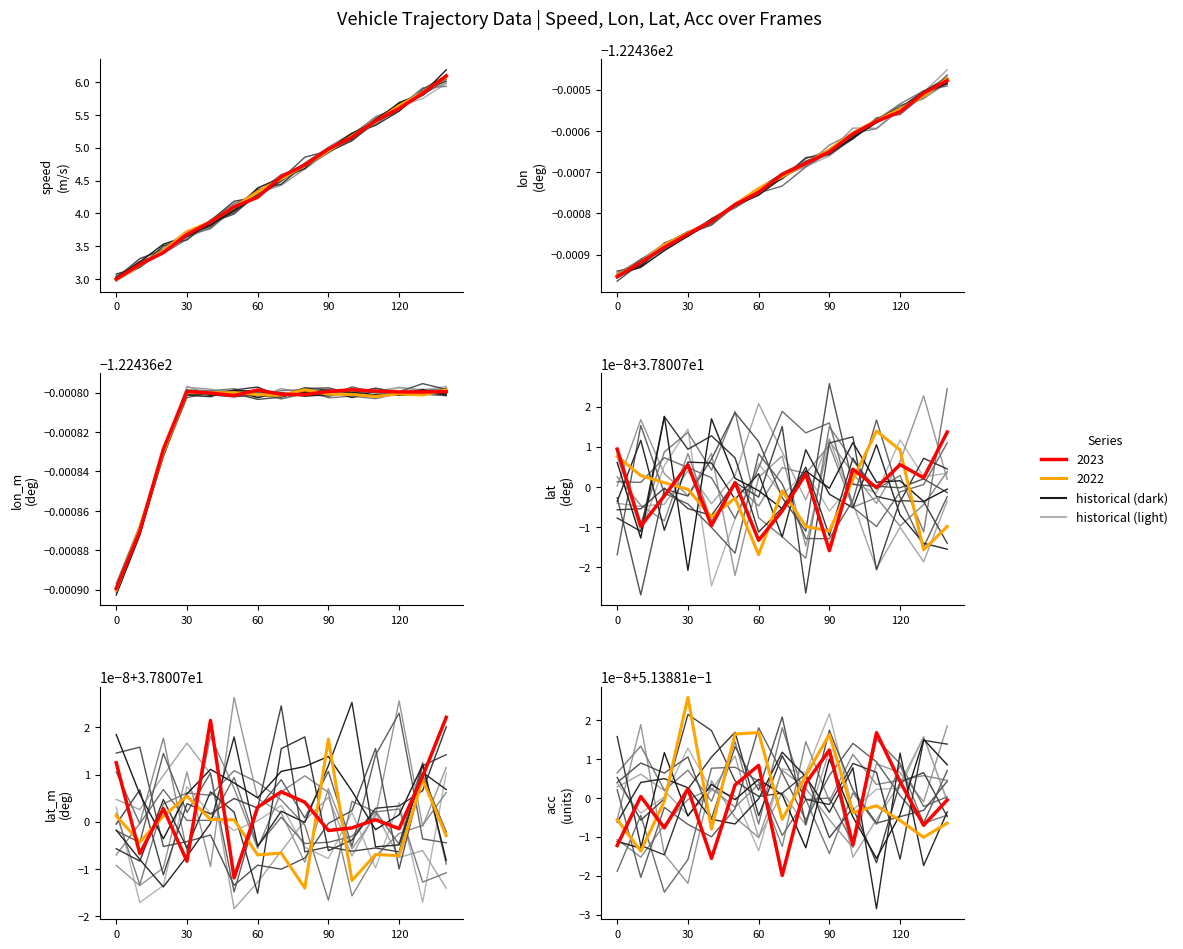

What is the sum of all lon_m values?

-1836.6